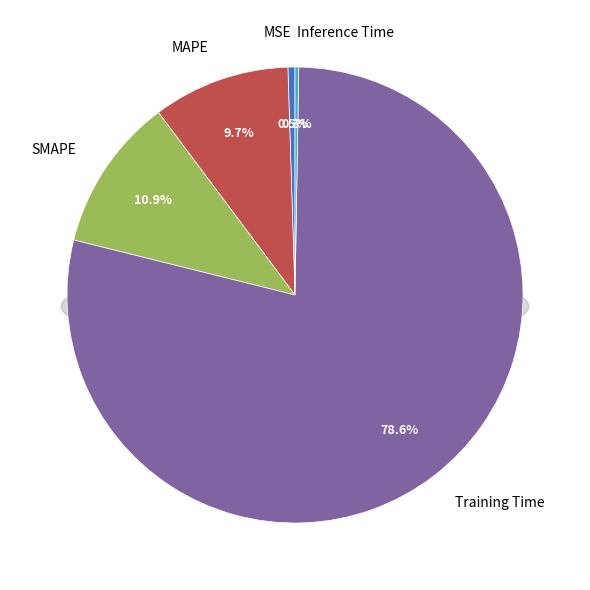

What percentage is NOT represented by MAPE?

90.3%